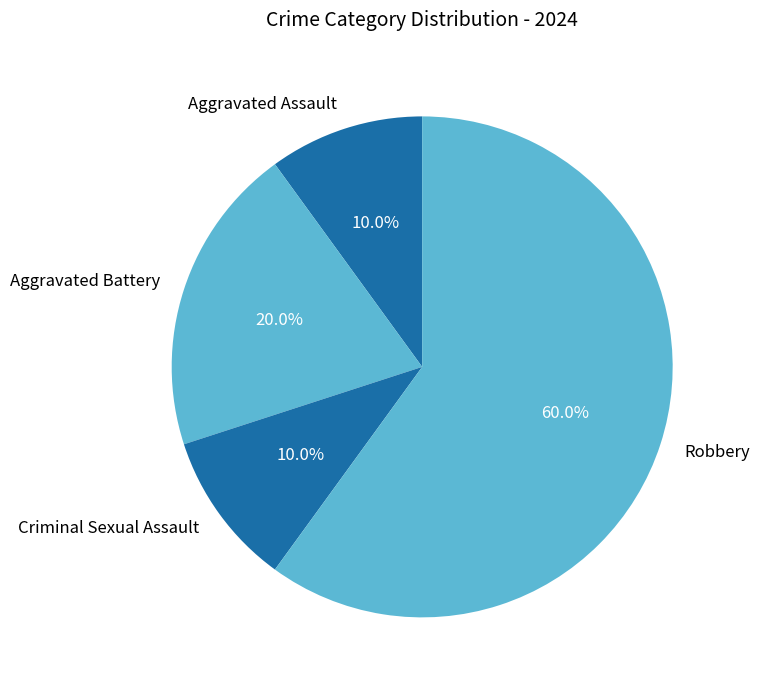

To the nearest percent, what is the difference between the largest and smallest slice percentages?

50%